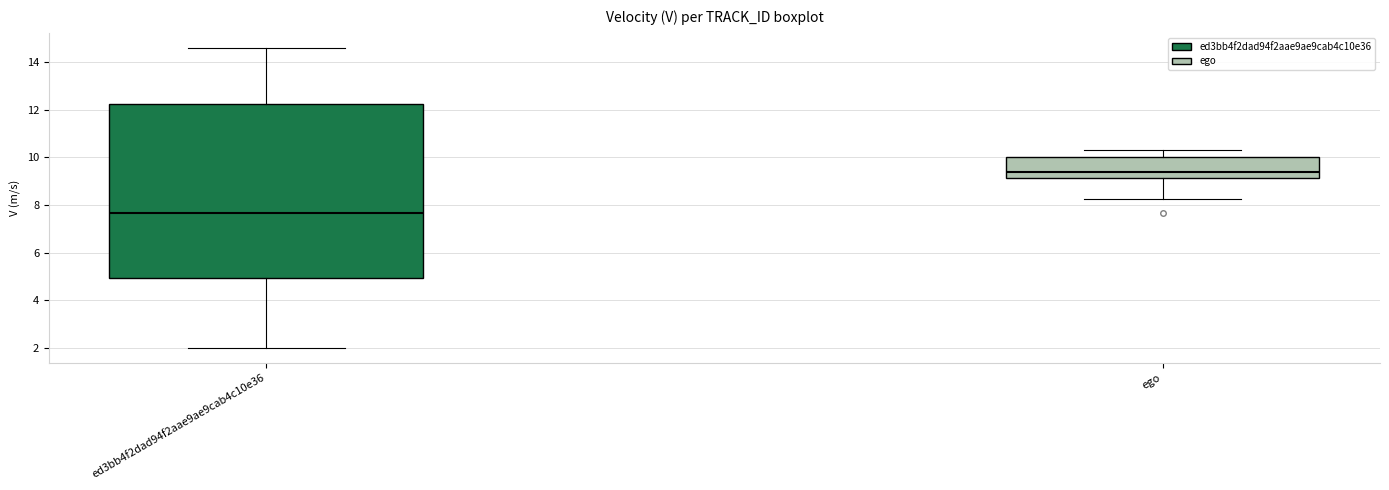

Reading left to right, transcribe this box plot: for each box, give where its median line is, the range the box spans, and where its two whiskers end, as read against the y-axis. The values are not printed on the chart, so give them approximately, as read against the axis.

ed3bb4f2dad94f2aae9ae9cab4c10e36: median 7.6, box 5.0 to 12.2, whiskers 2.0 to 14.6
ego: median 9.4, box 9.2 to 10.0, whiskers 8.2 to 10.2